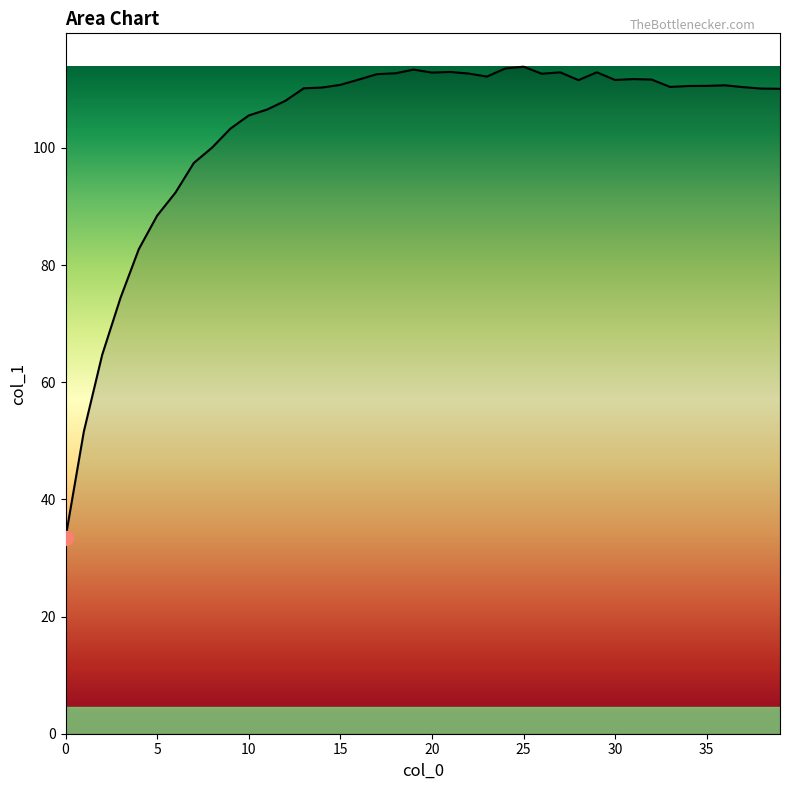

What is the difference between the maximum and minimum values?

80.4